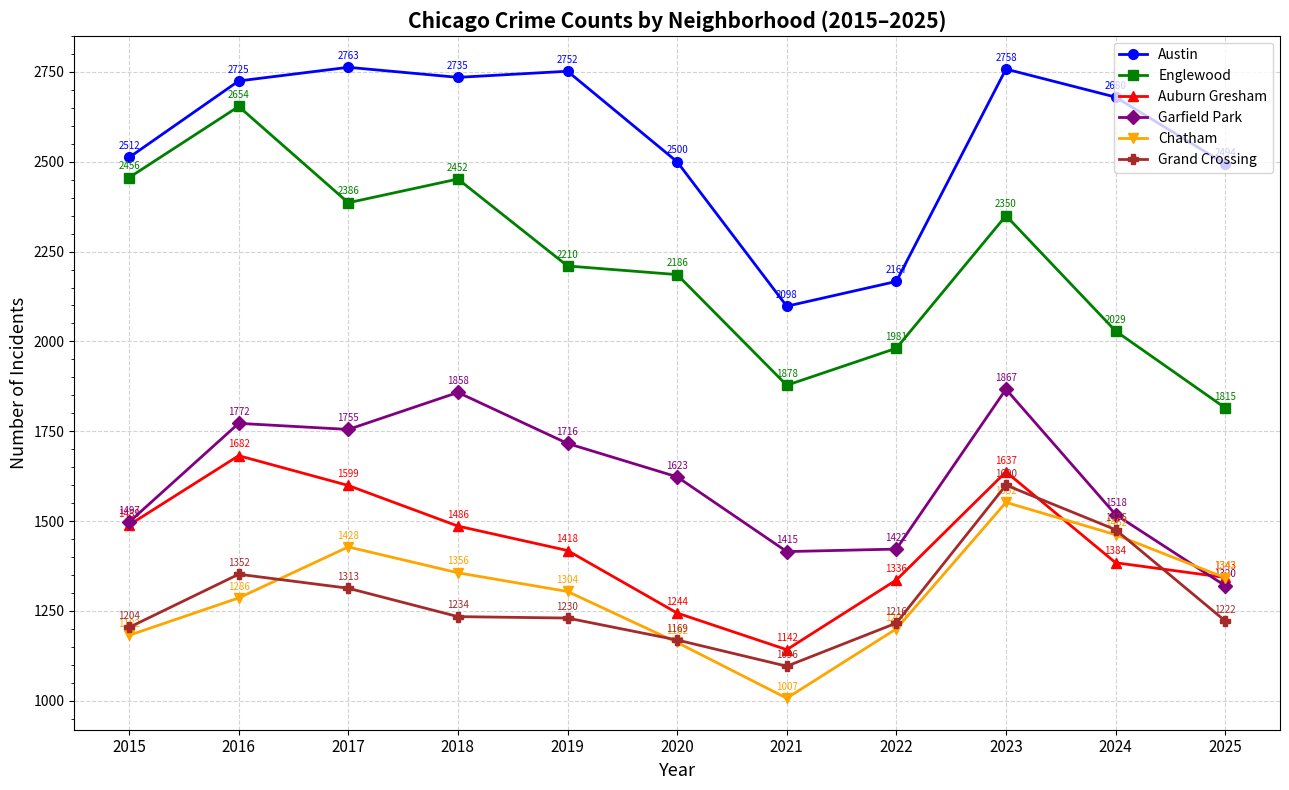

Between 2017 and 2021, which series saw the biggest shift?

Austin